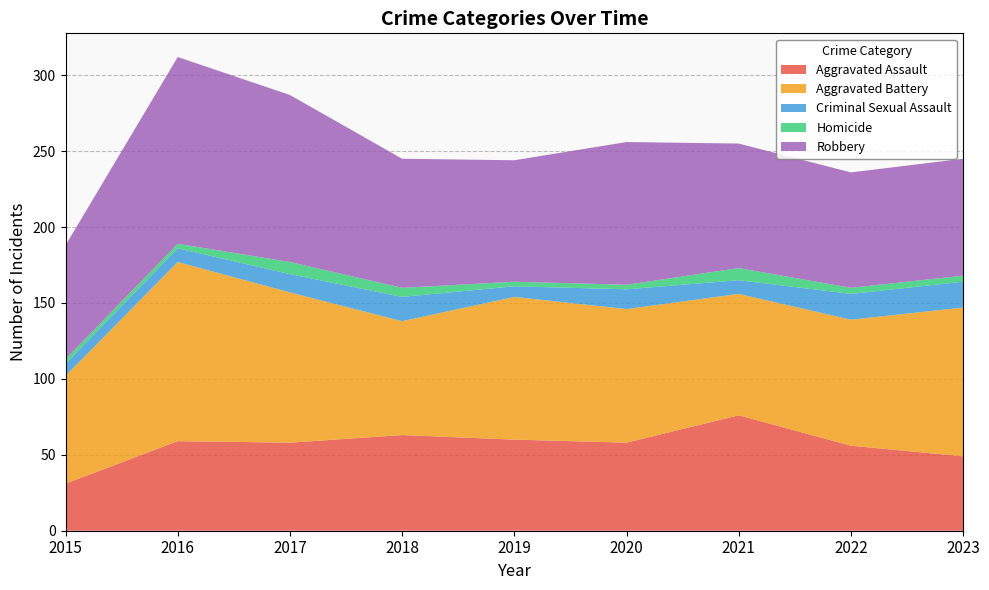

Reading left to right, list all the values displayed in this chart.

Aggravated Assault: 2015=31	2016=59	2017=58	2018=63	2019=60	2020=58	2021=76	2022=56	2023=49
Aggravated Battery: 2015=71	2016=118	2017=99	2018=75	2019=94	2020=88	2021=80	2022=83	2023=98
Criminal Sexual Assault: 2015=8	2016=9	2017=12	2018=16	2019=7	2020=13	2021=9	2022=17	2023=17
Homicide: 2015=3	2016=3	2017=8	2018=6	2019=3	2020=3	2021=8	2022=4	2023=4
Robbery: 2015=75	2016=123	2017=110	2018=85	2019=80	2020=94	2021=82	2022=76	2023=77